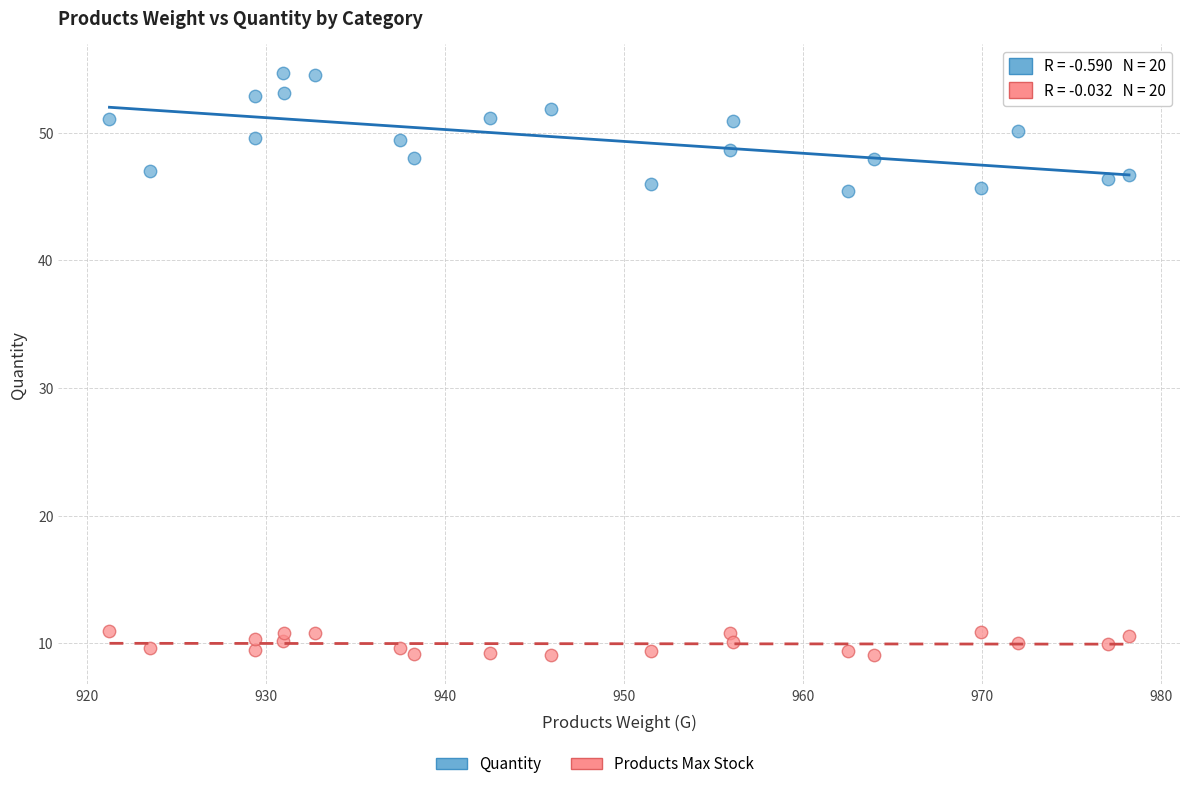

Which series has the largest Y range (max minus min)?

Quantity